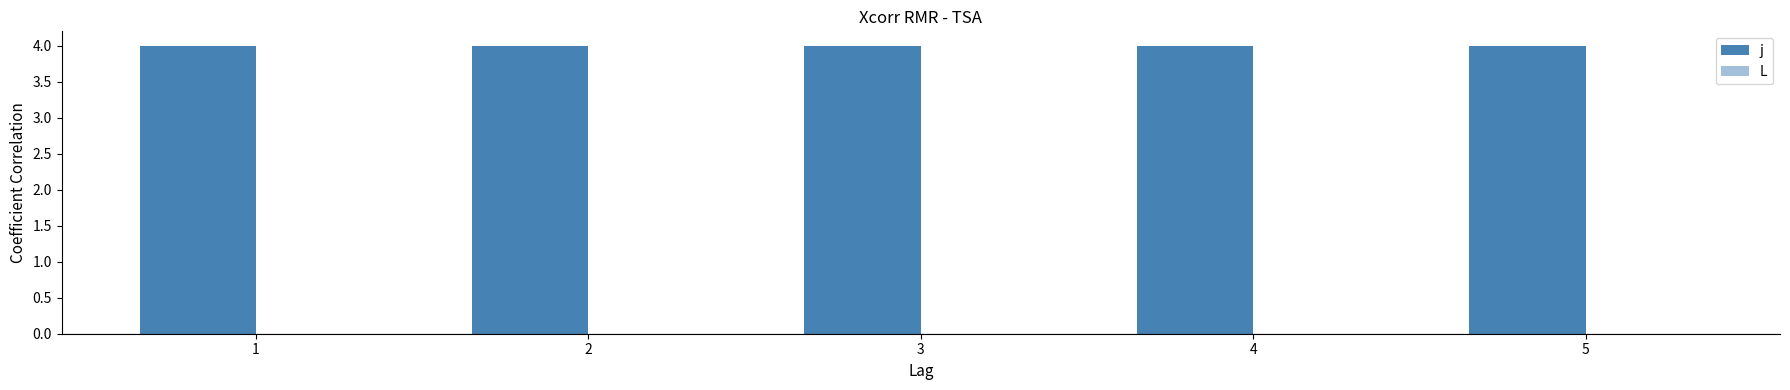

What is the maximum value for j?

4